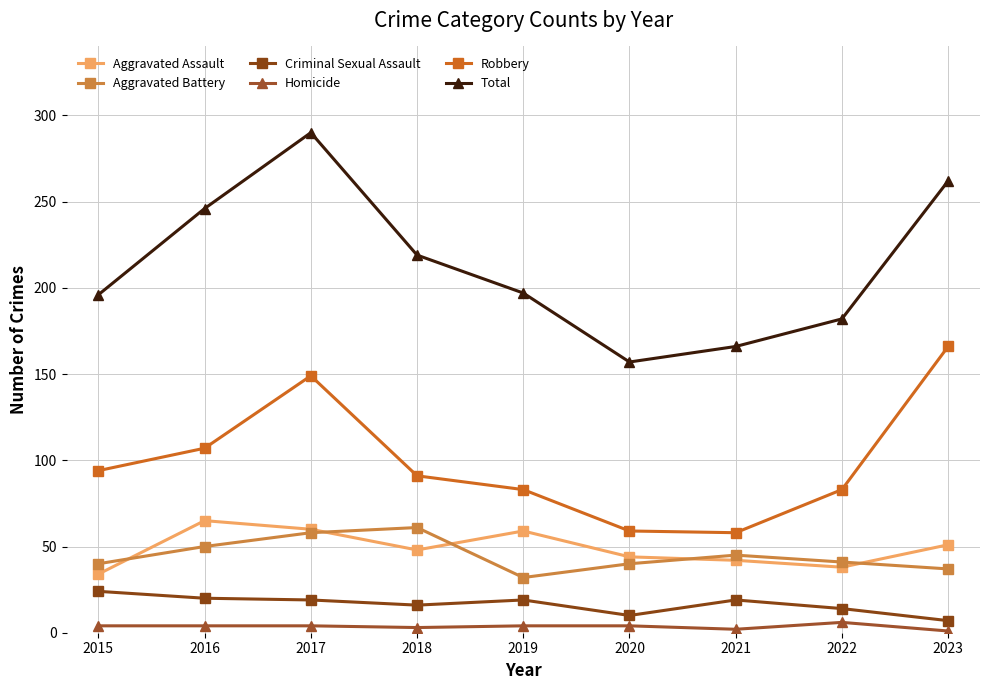

Rank the series at 2016 from highest to lowest value.

Total, Robbery, Aggravated Assault, Aggravated Battery, Criminal Sexual Assault, Homicide